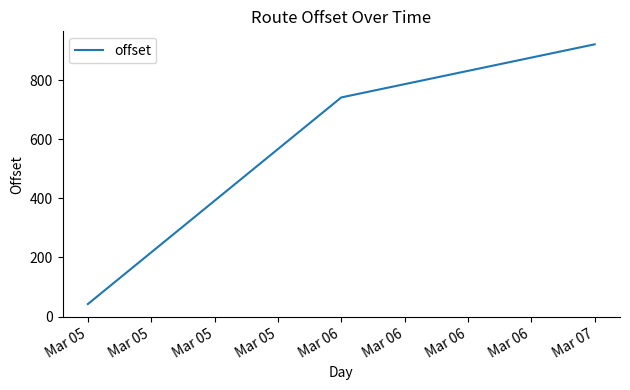

What is the minimum value shown in the chart?

42.2